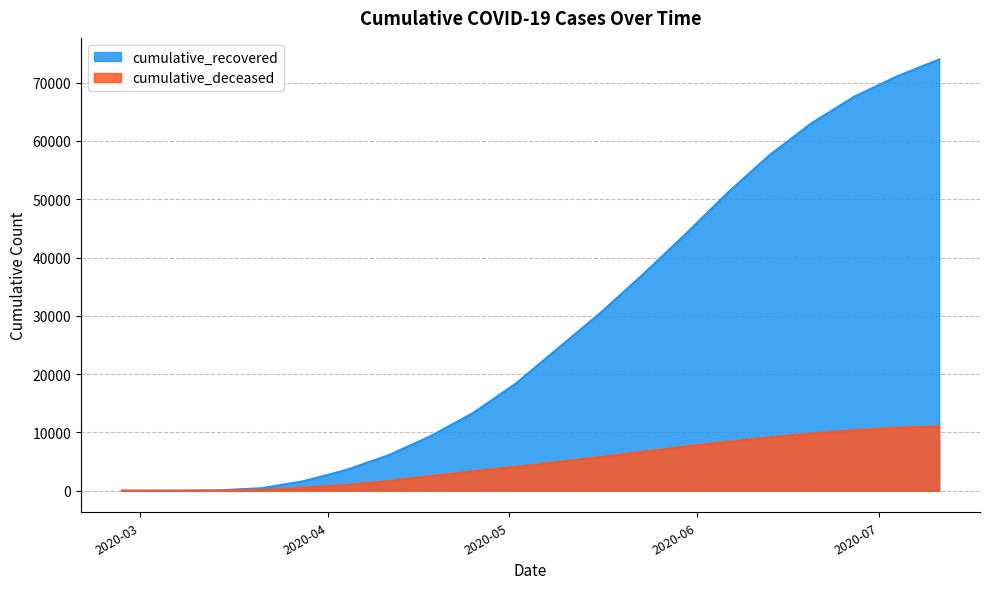

What value does the cumulative_deceased series have at 2020-06-27, to the nearest 10?

10360